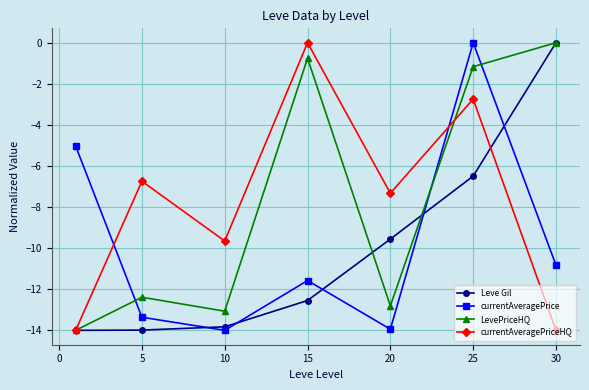

True or false: currentAveragePriceHQ and currentAveragePrice cross at least once.

True